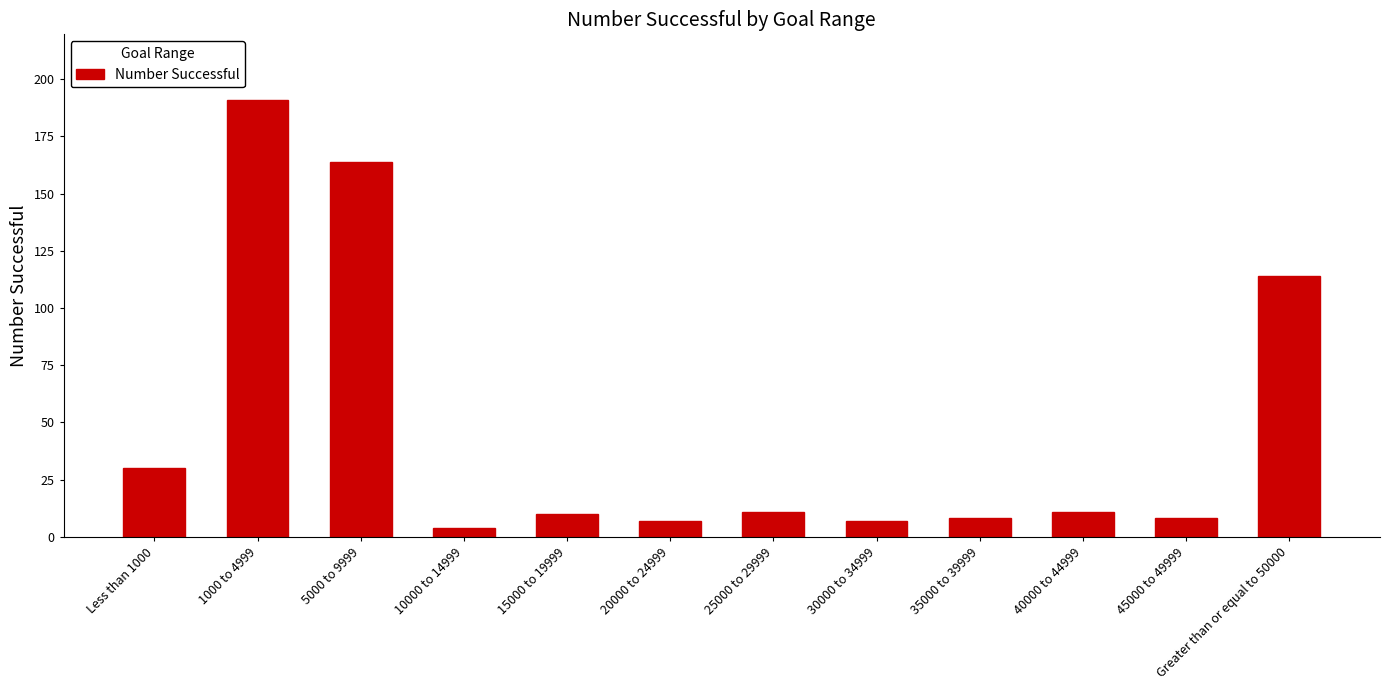

Approximately how many times larger is the value at 25000 to 29999 compared to Less than 1000?

0.4